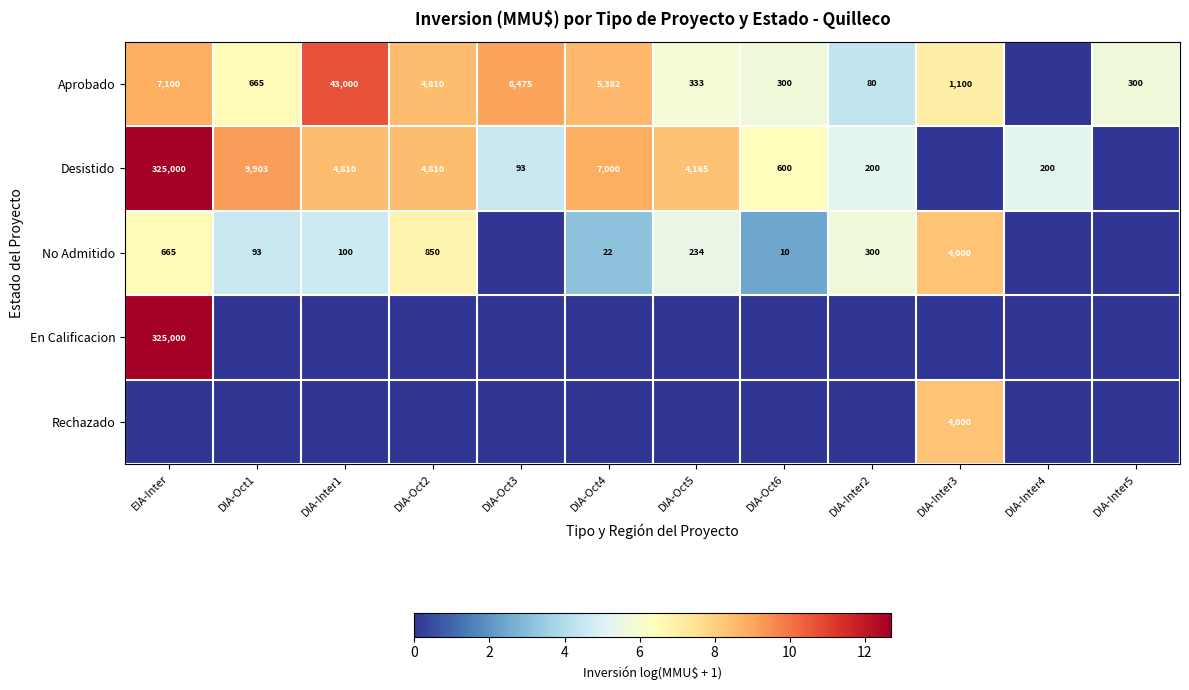

What is the difference between the No Admitido values at DIA-Inter1 and DIA-Oct6?

90